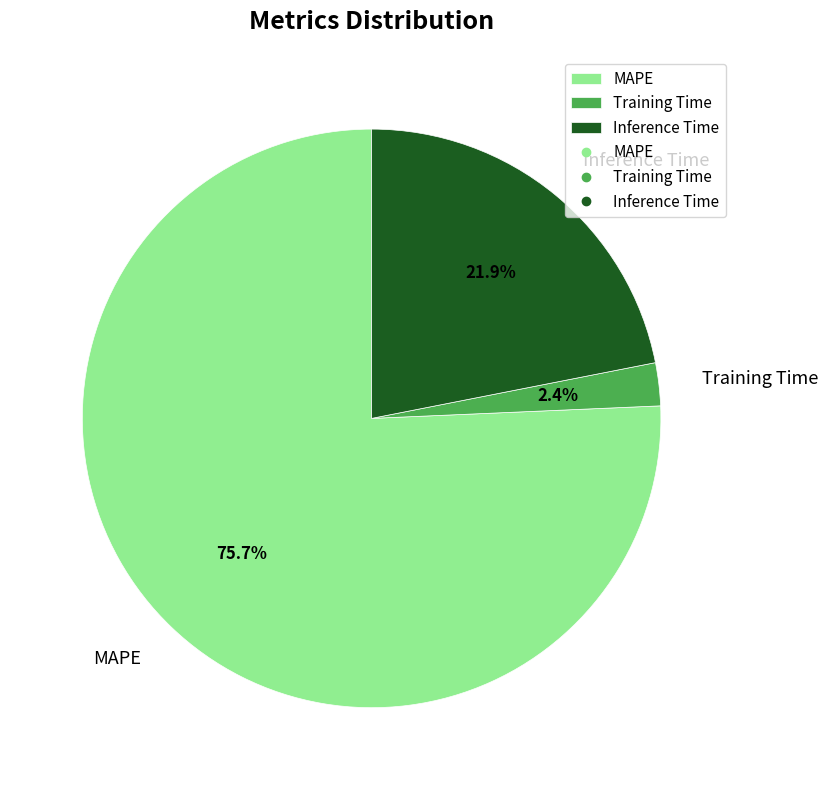

To the nearest percent, what is the combined percentage of Training Time and MAPE?

78%